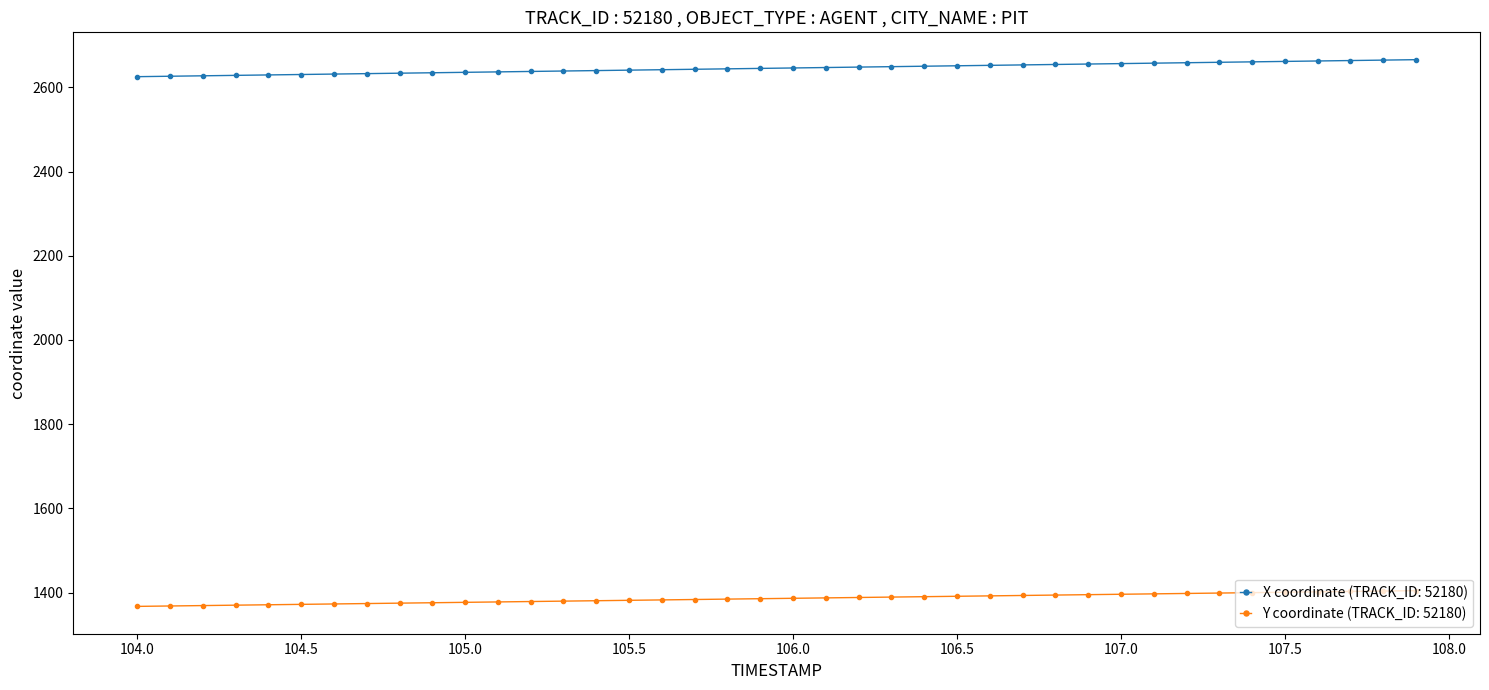

Rank the series by their maximum value, from lowest to highest.

Y coordinate (TRACK_ID: 52180), X coordinate (TRACK_ID: 52180)